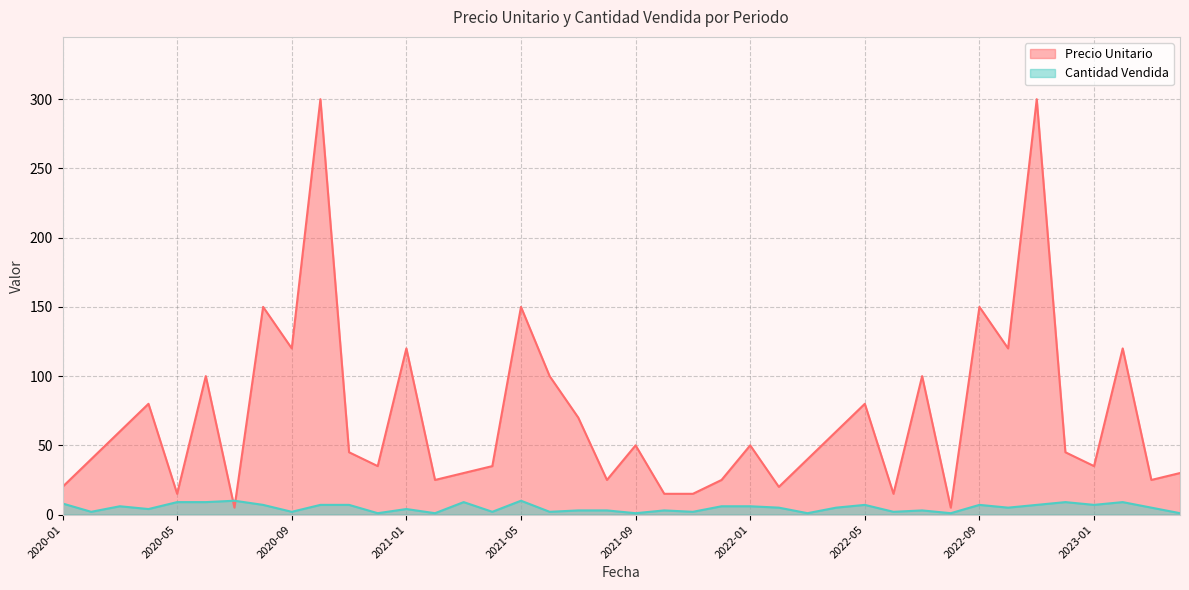

Is the value of Cantidad Vendida at 2022-04 greater than the value of Precio Unitario at 2020-05?

No